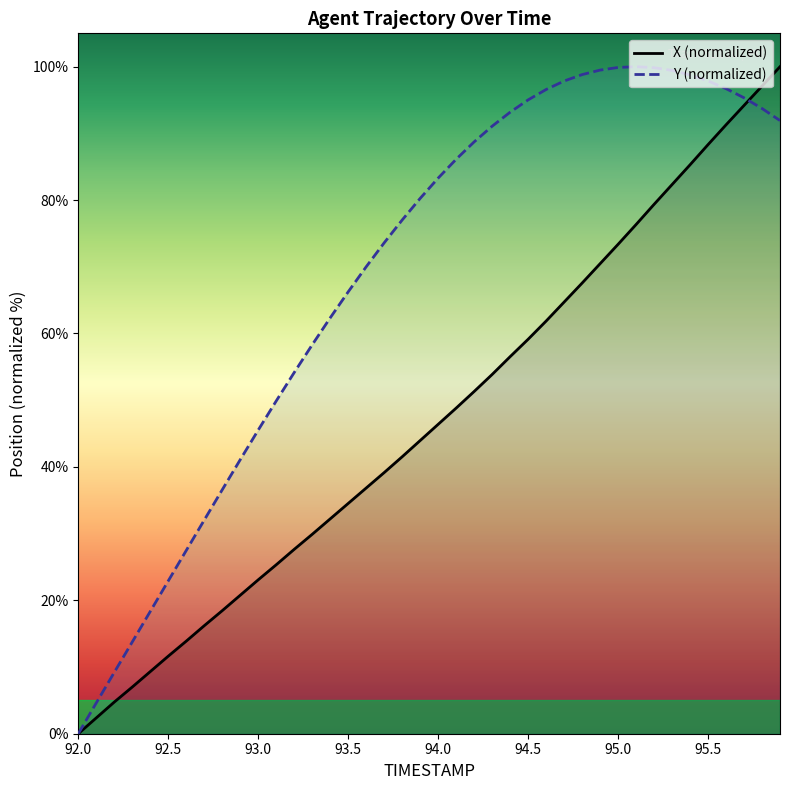

Rank the series at 95.5 from lowest to highest value.

X (normalized), Y (normalized)